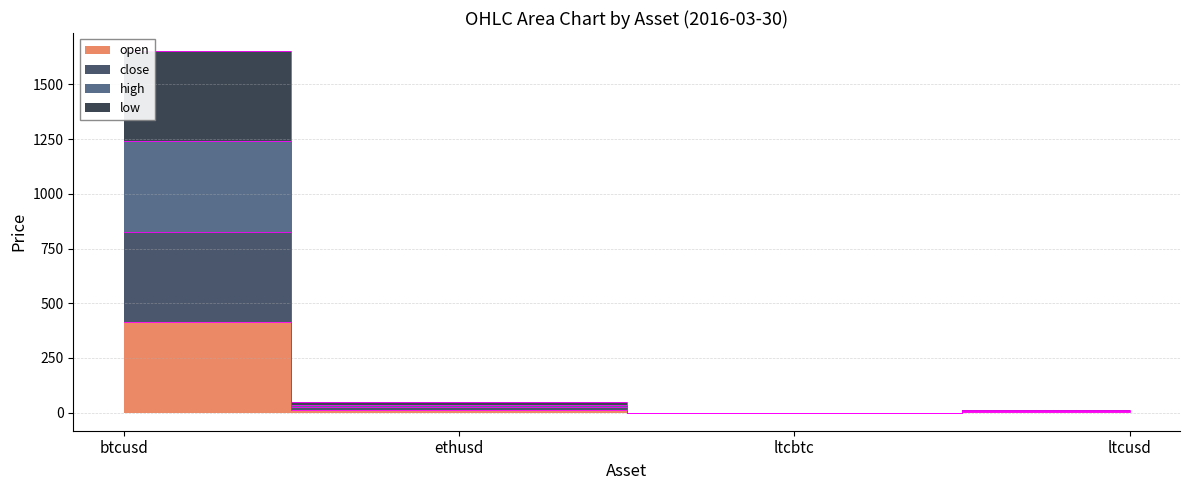

Which series changed the most between btcusd and ltcusd?

low